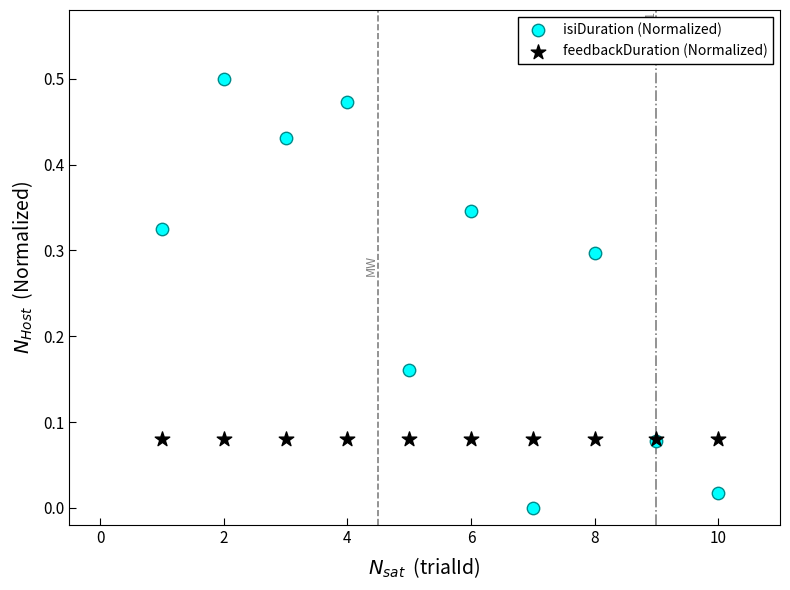

What are all the series names shown in the legend?

isiDuration (Normalized), feedbackDuration (Normalized)